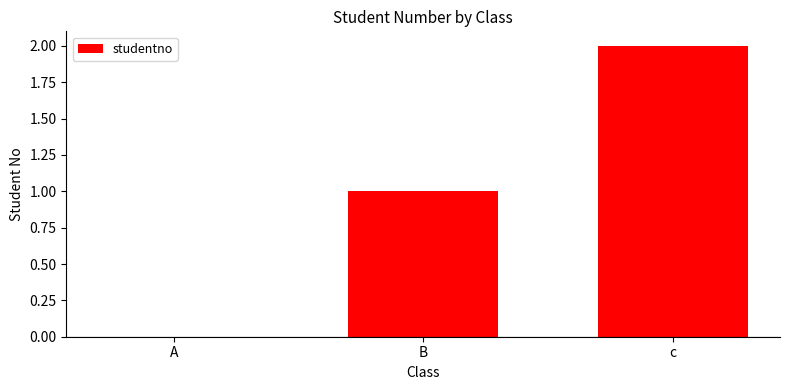

Reading left to right, extract all data points from this chart.

A=0	B=1	c=2